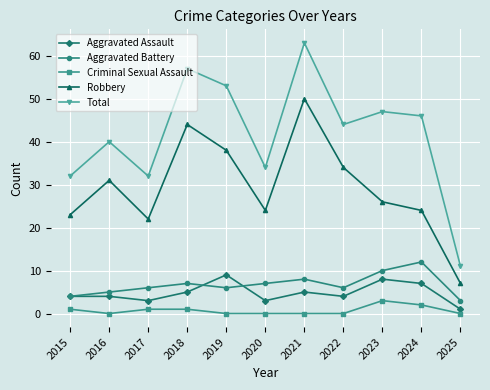

True or false: Robbery has a value of 50 at 2021.

True